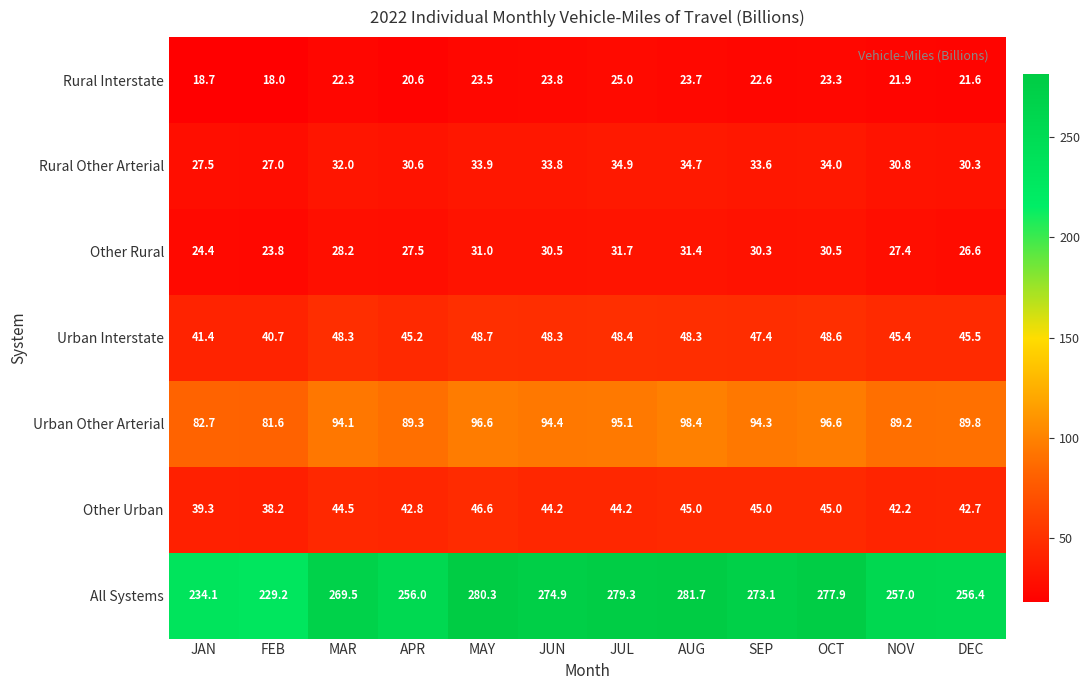

True or false: Urban Interstate has a value of 45.5 at DEC.

True